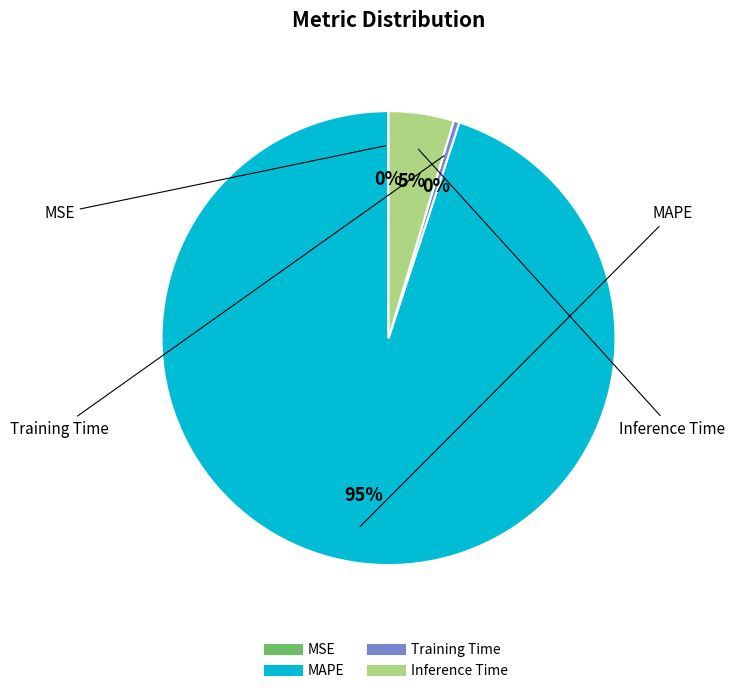

To the nearest percent, what percentage of the pie is Inference Time?

5%